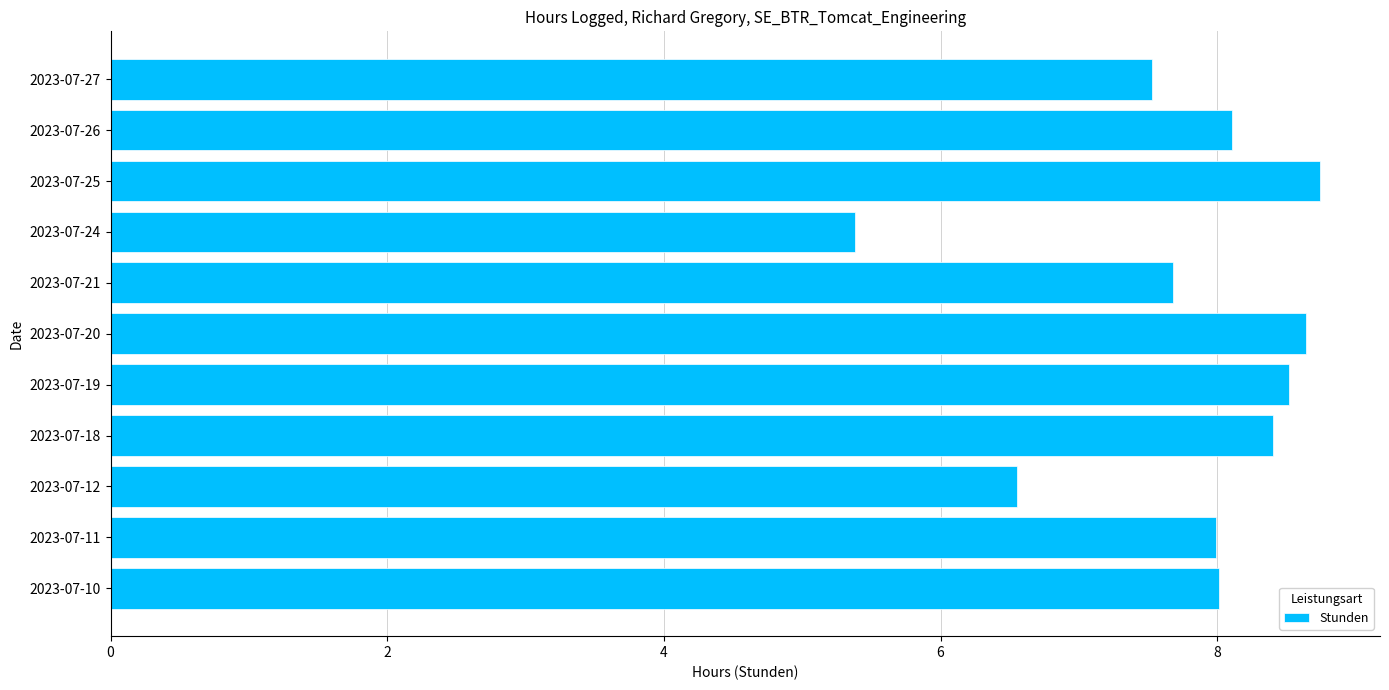

What is the smallest value displayed?

5.4